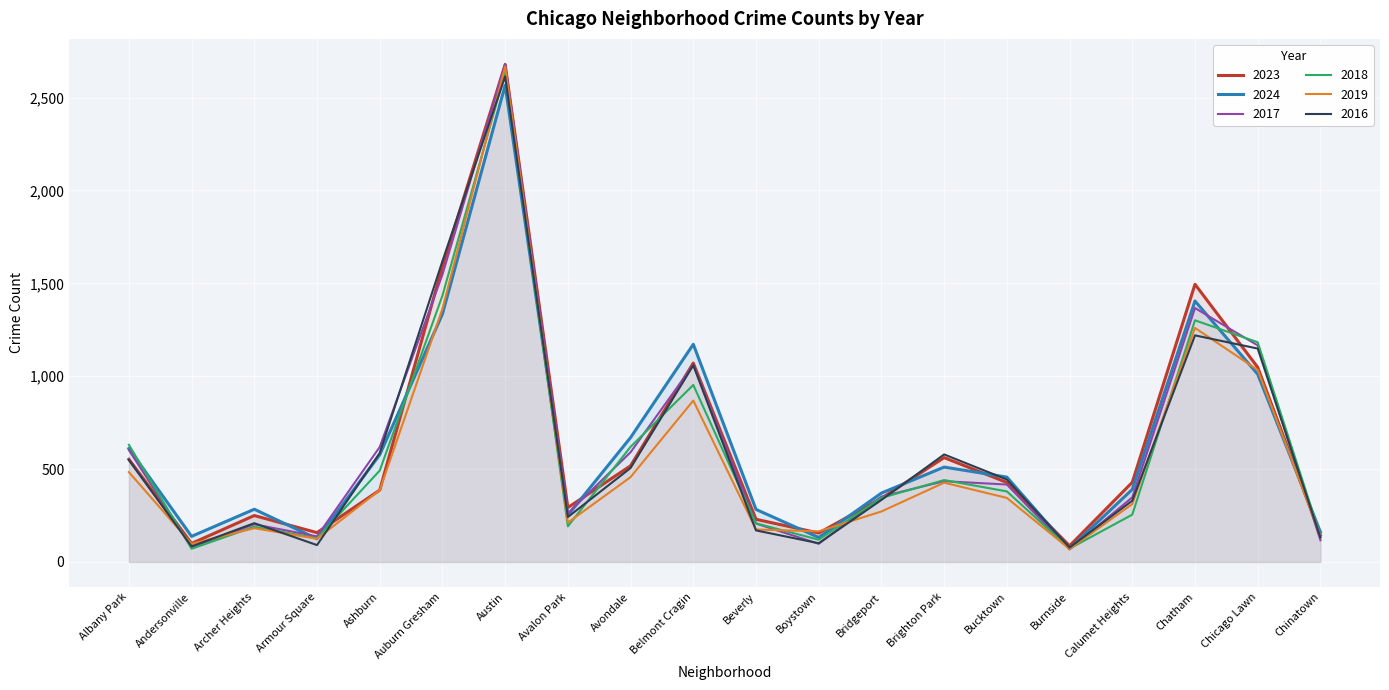

True or false: 2023 has a value of 156 at Boystown.

True